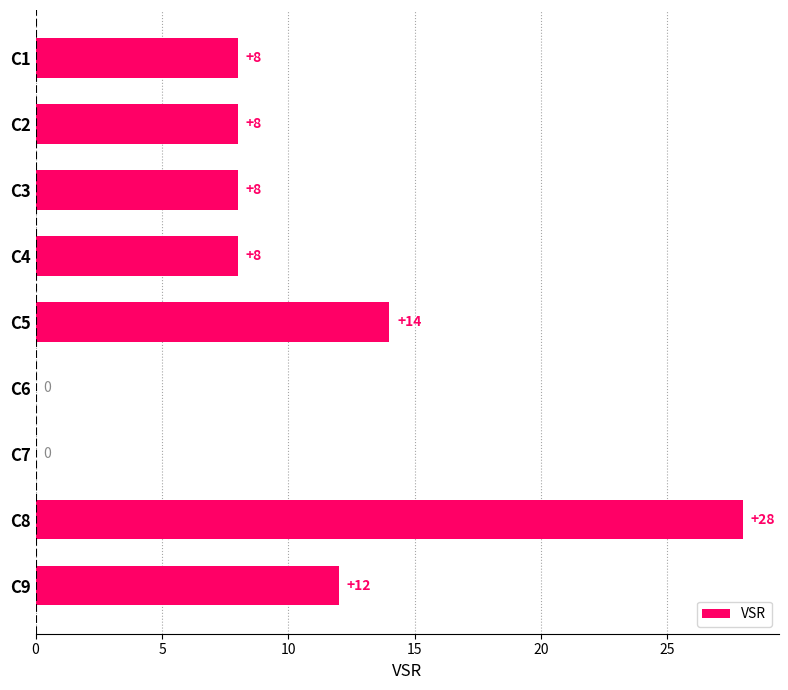

Between C8 and C2, which is larger?

C8